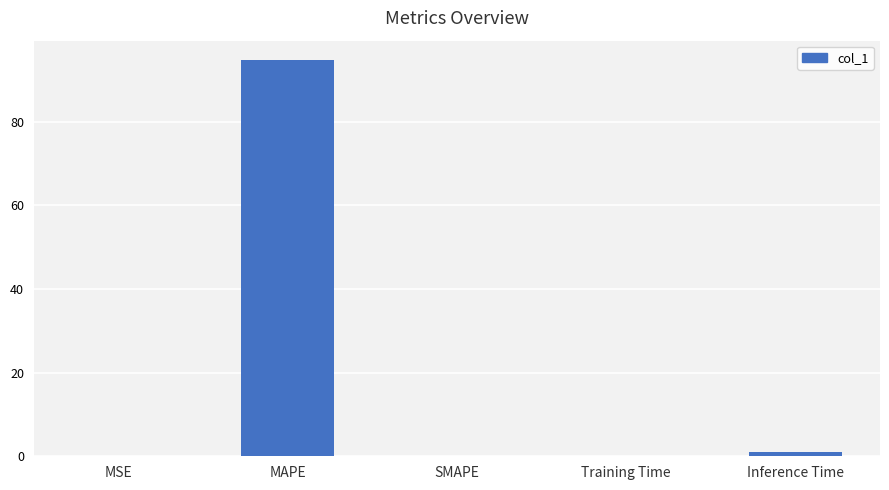

True or false: the data shows 94.7 at MAPE.

True